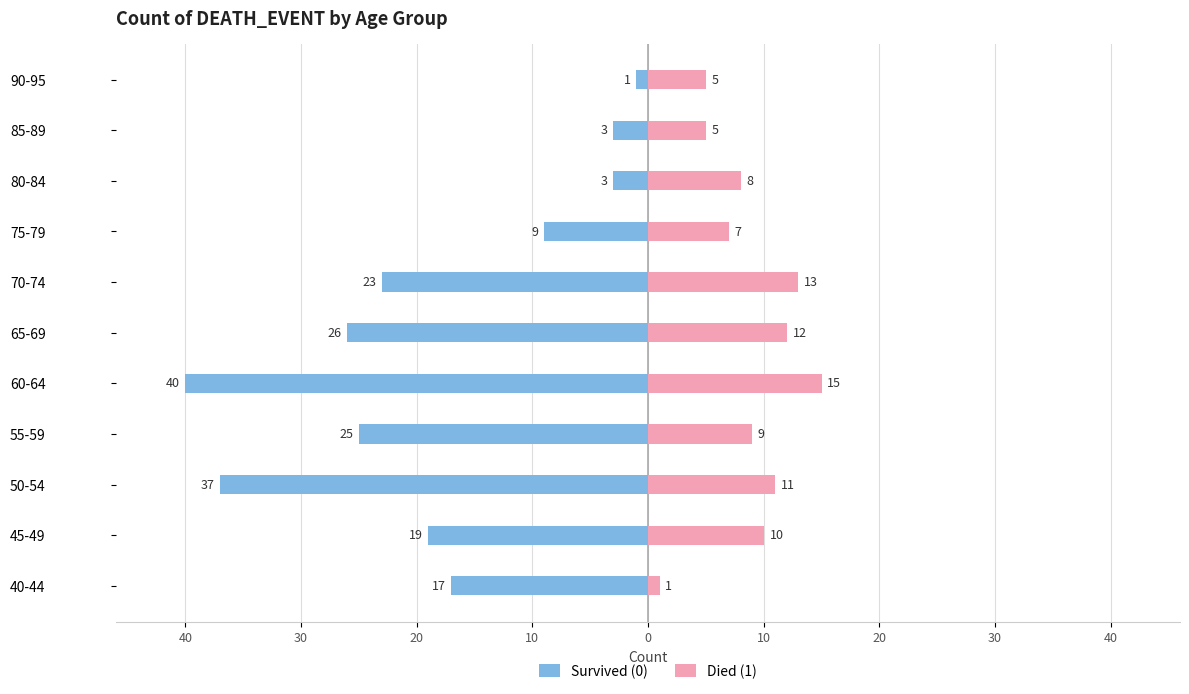

What is the value of the Died (1) bar at the 1st from the left?

1